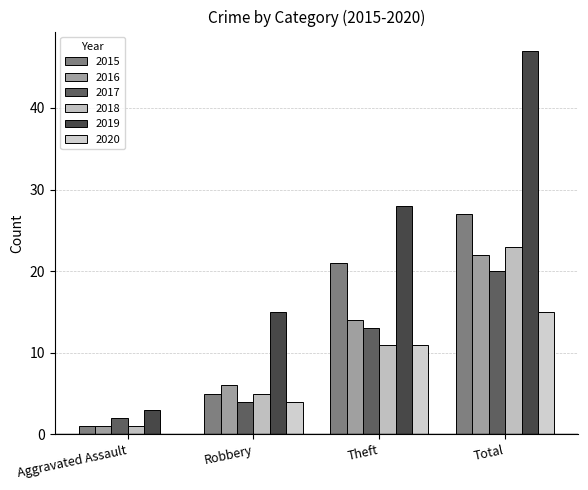

True or false: 2019 has a value of 28 at Theft.

True